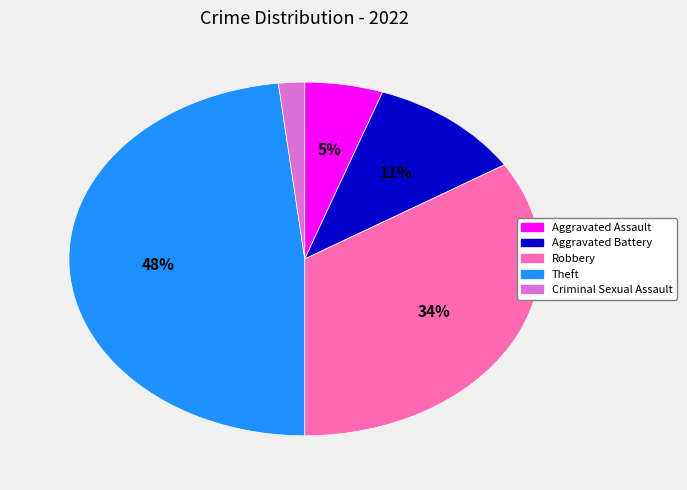

To the nearest percent, what percentage of the pie is Criminal Sexual Assault?

2%